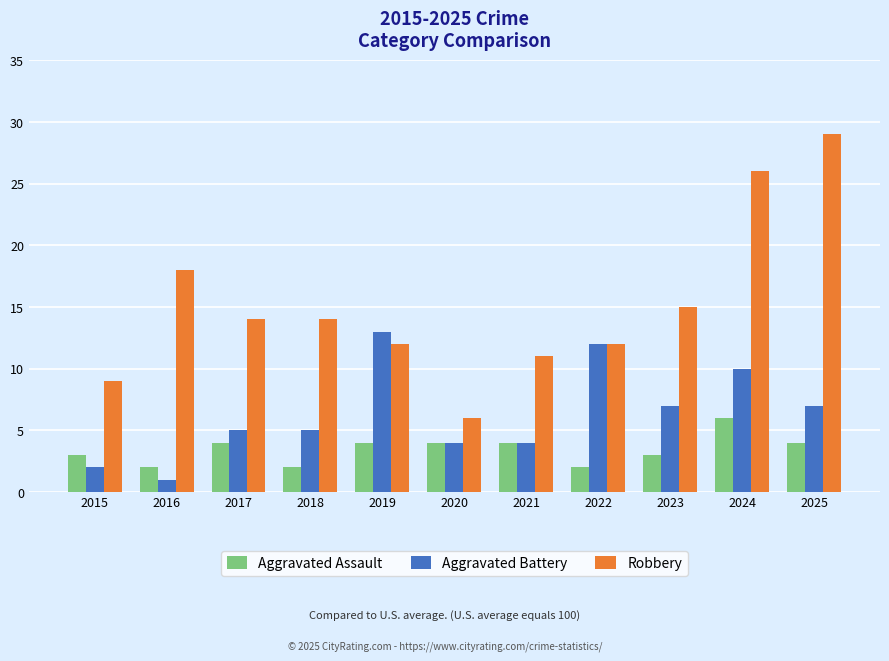

Reading left to right, list all the values displayed in this chart.

Aggravated Assault: 2015=3	2016=2	2017=4	2018=2	2019=4	2020=4	2021=4	2022=2	2023=3	2024=6	2025=4
Aggravated Battery: 2015=2	2016=1	2017=5	2018=5	2019=13	2020=4	2021=4	2022=12	2023=7	2024=10	2025=7
Robbery: 2015=9	2016=18	2017=14	2018=14	2019=12	2020=6	2021=11	2022=12	2023=15	2024=26	2025=29